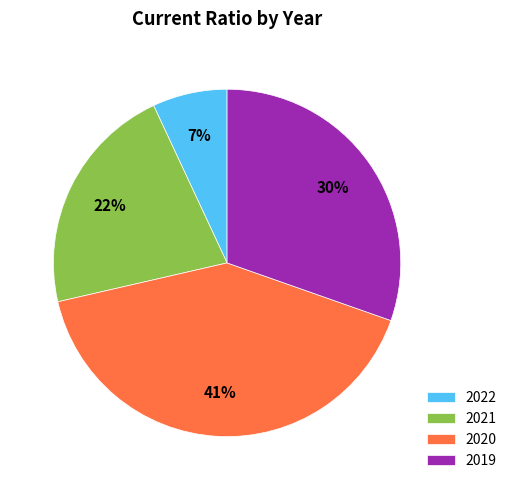

Is it true that 2022 is 20% of the pie?

False